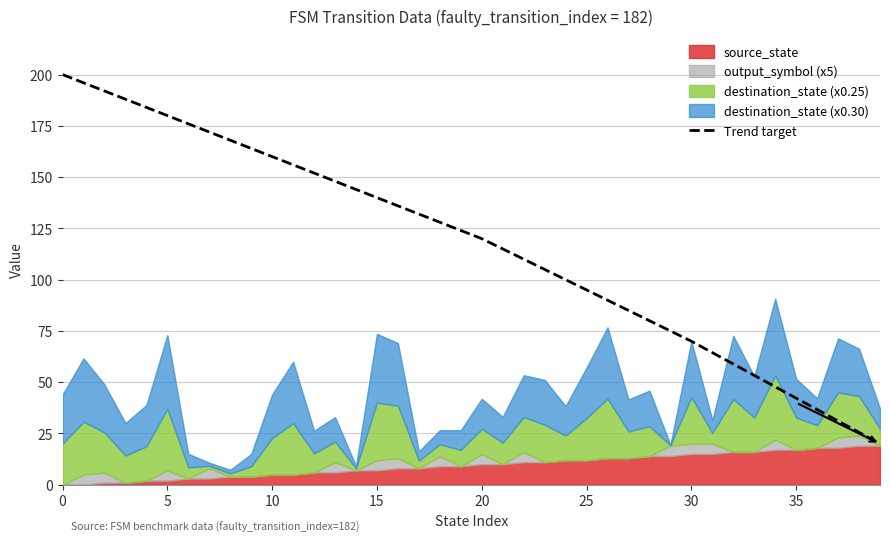

The value of Trend target at 0 is 83. True or false?

False